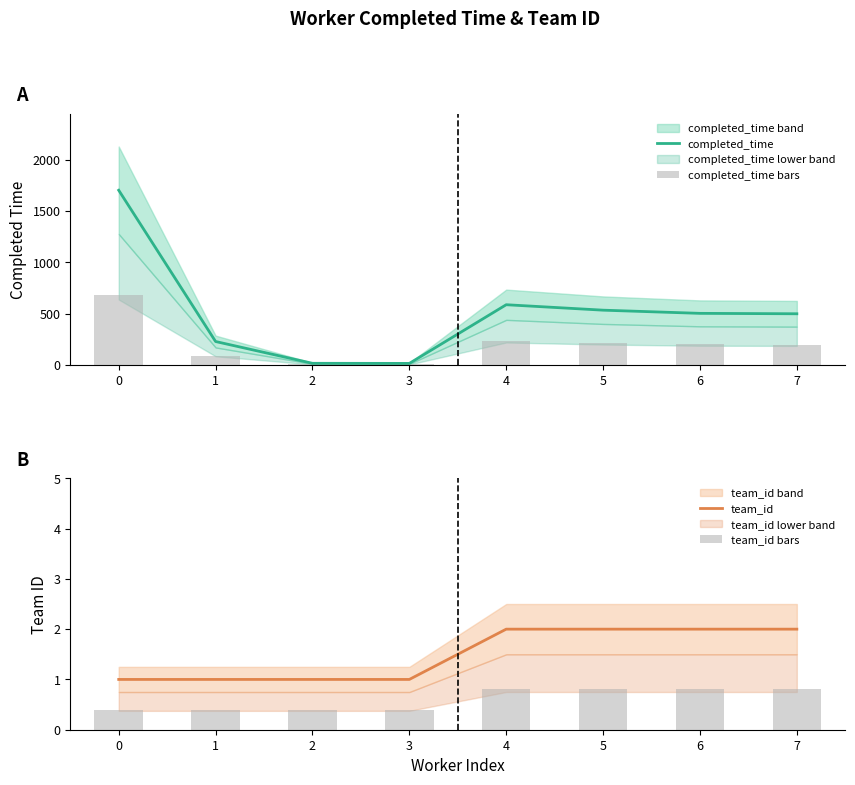

Is it true that team_id equals 2.0 at 4?

True